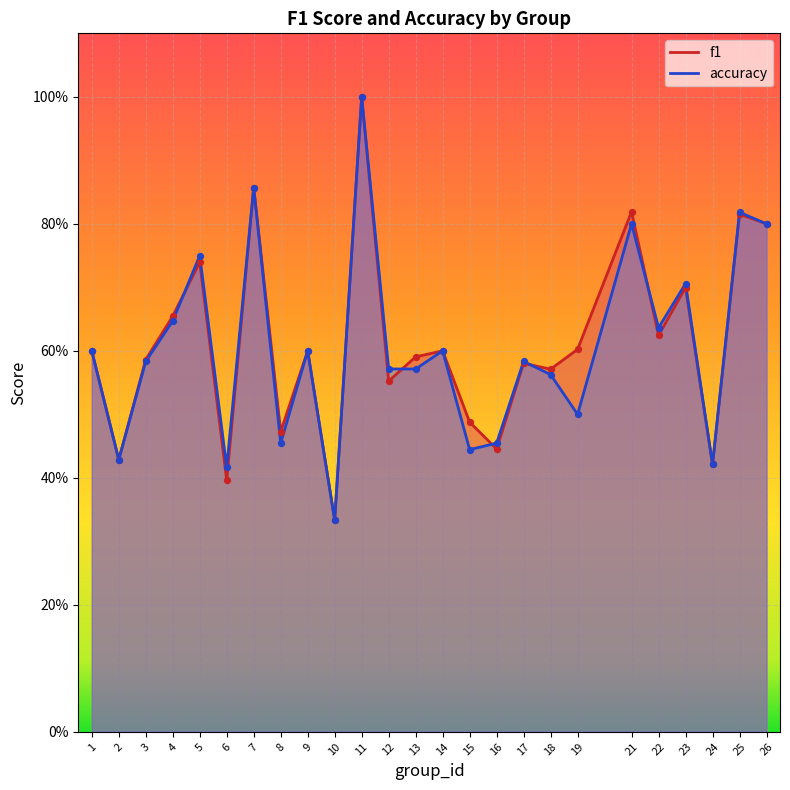

Which series reaches the maximum Y coordinate?

f1